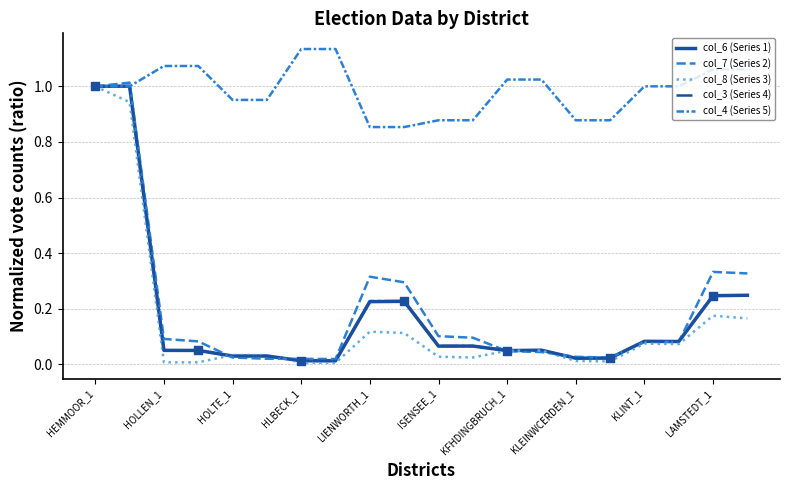

Does the chart have visible grid lines?

Yes